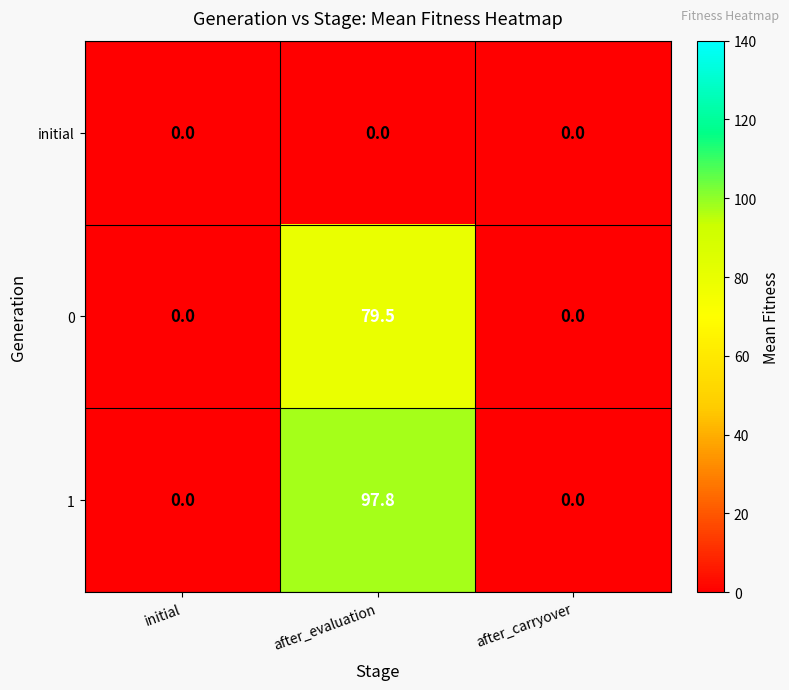

How many values in 1 are above zero?

1